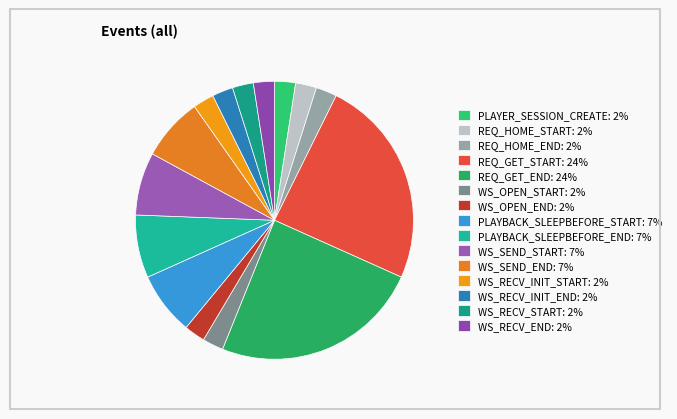

How many segments does this pie chart have?

15